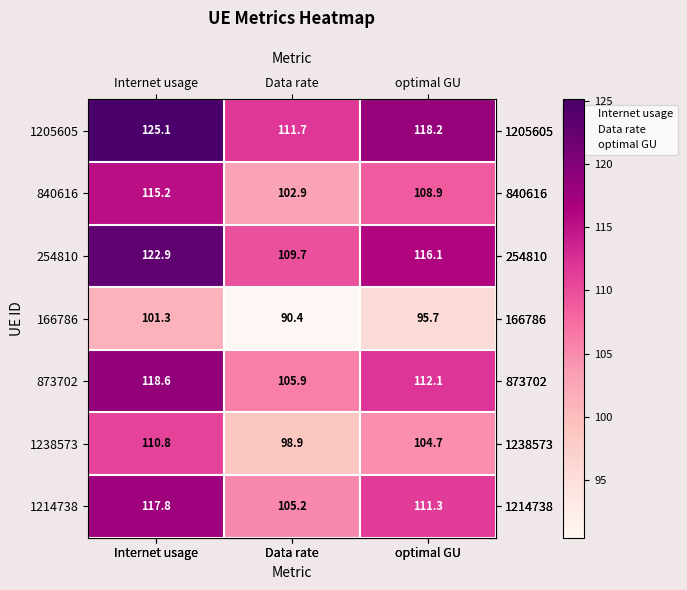

Between Data rate and optimal GU, which series saw the biggest shift?

1205605